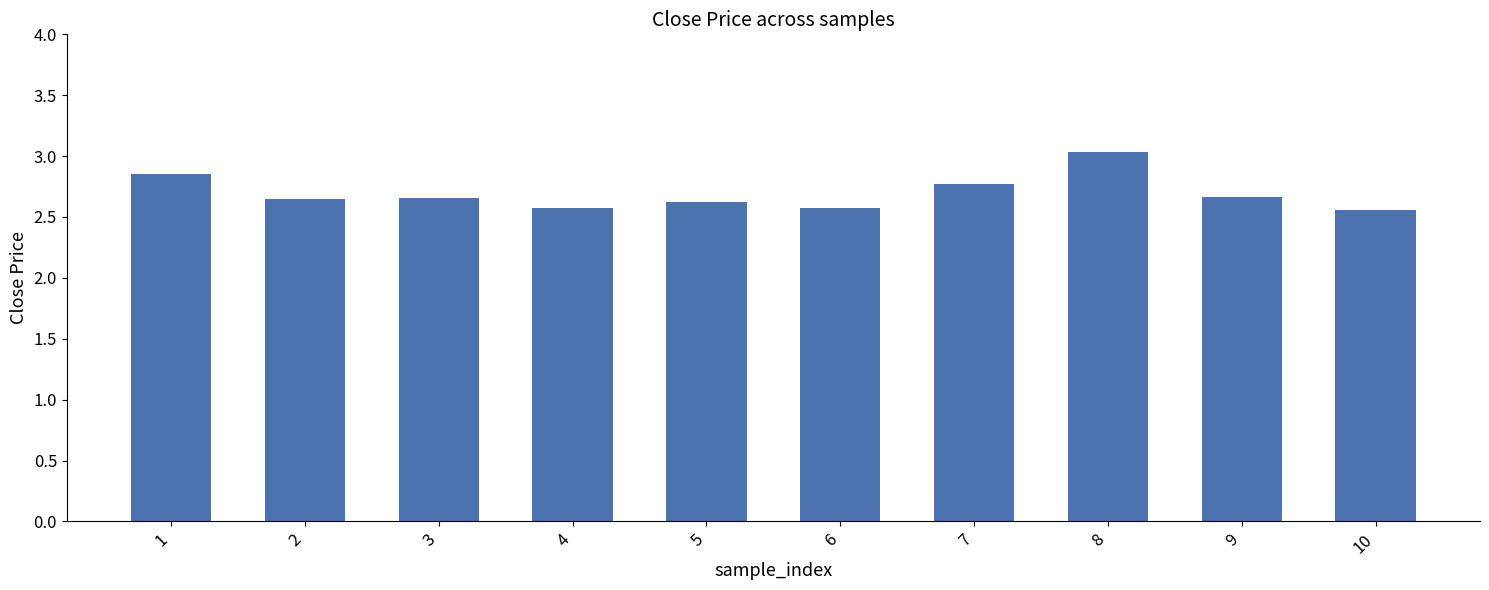

Which category has the highest value across all series?

8